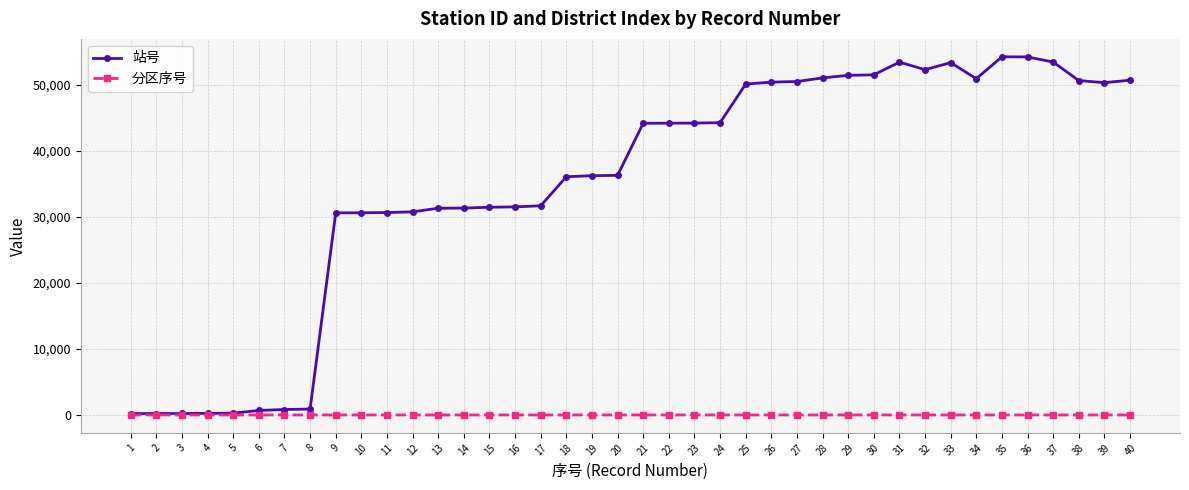

True or false: 站号 has more than 2 interior local peaks.

True